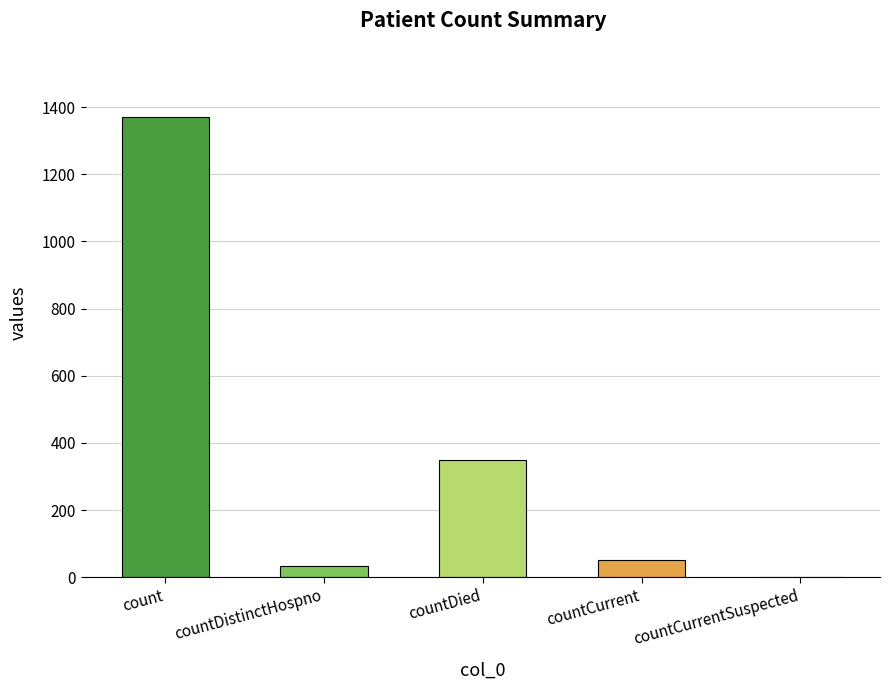

What is the average value?

361